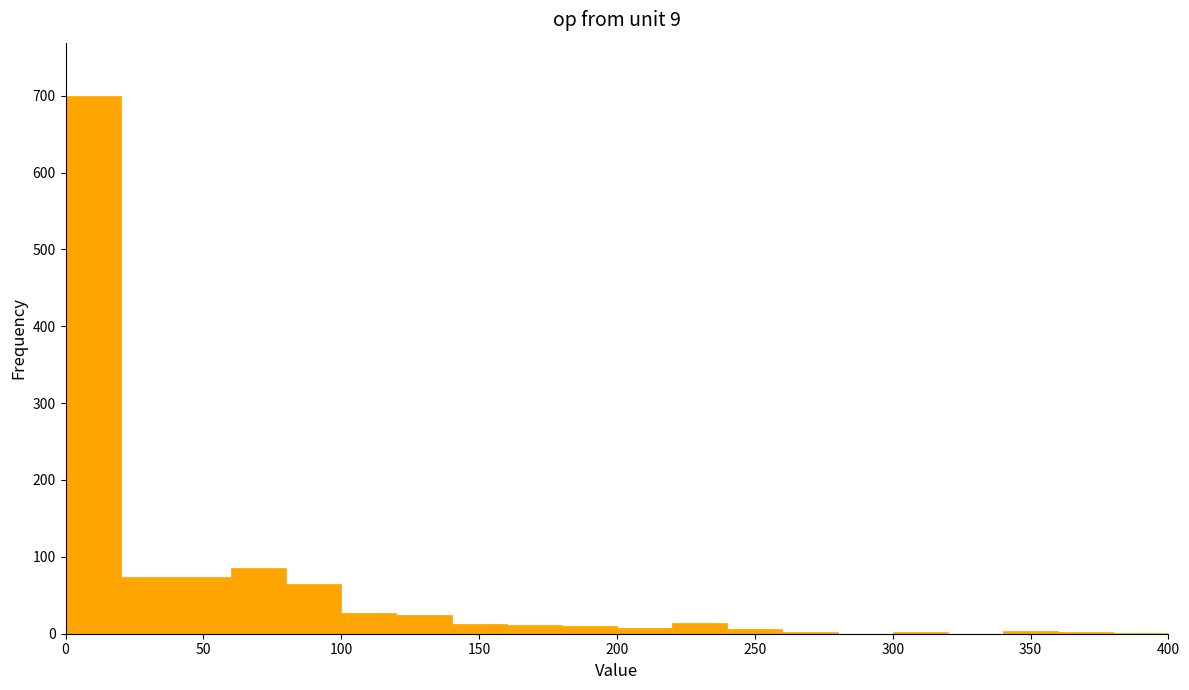

Reading left to right, transcribe this chart: for each bar, give the range it covers on the x-axis and its height. The values are not printed on the chart, so give them approximately, as read against the axis.

0 to 20: 700
20 to 40: 70
40 to 60: 70
60 to 80: 90
80 to 100: 70
100 to 120: 30
120 to 140: 20
140 to 160: 10
160 to 180: 10
180 to 200: 10
200 to 220: under 10
220 to 240: 10
240 to 260: under 10
260 to 280: under 10
280 to 300: 0
300 to 320: under 10
320 to 340: 0
340 to 360: under 10
360 to 380: under 10
380 to 400: under 10